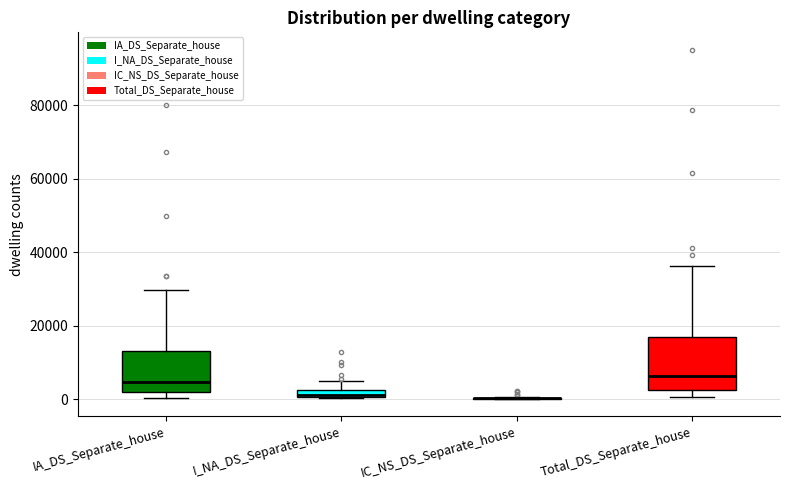

Comparing the boxes themselves (not the whiskers), which one is the tallest?

Total_DS_Separate_house